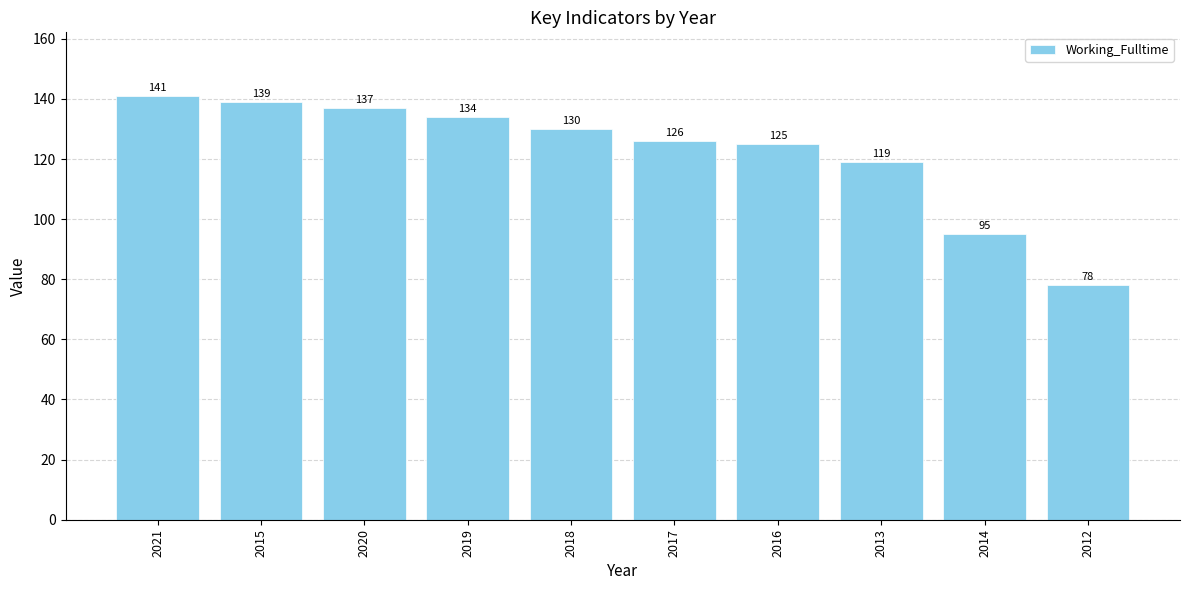

What is the label of the 7th bar from the left?

2016